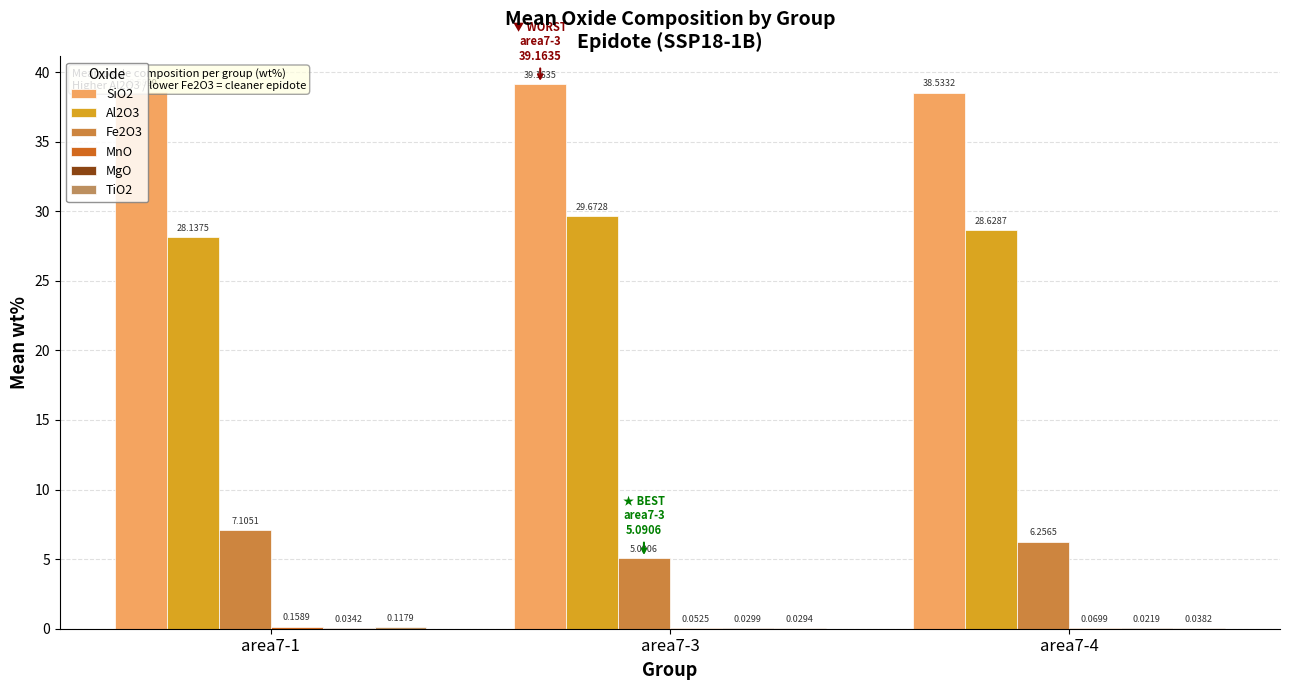

What is the difference between the maximum and minimum values in the TiO2 series?

0.1